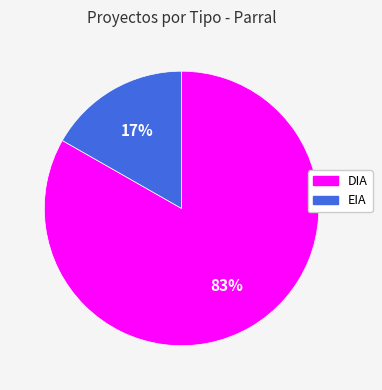

To the nearest percent, what percentage of the pie is EIA?

17%